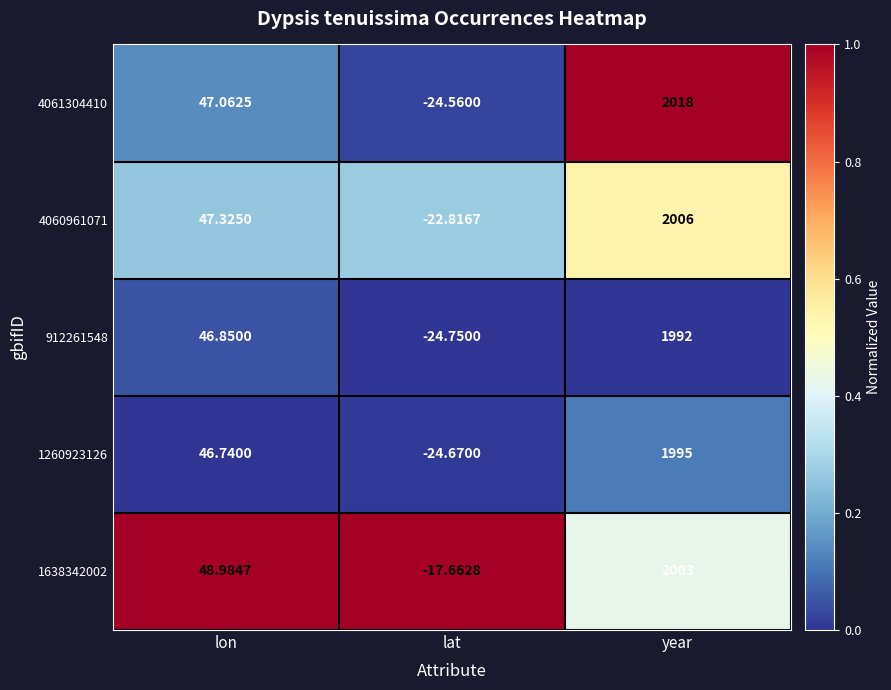

At how many categories does at least one series exceed 0?

2